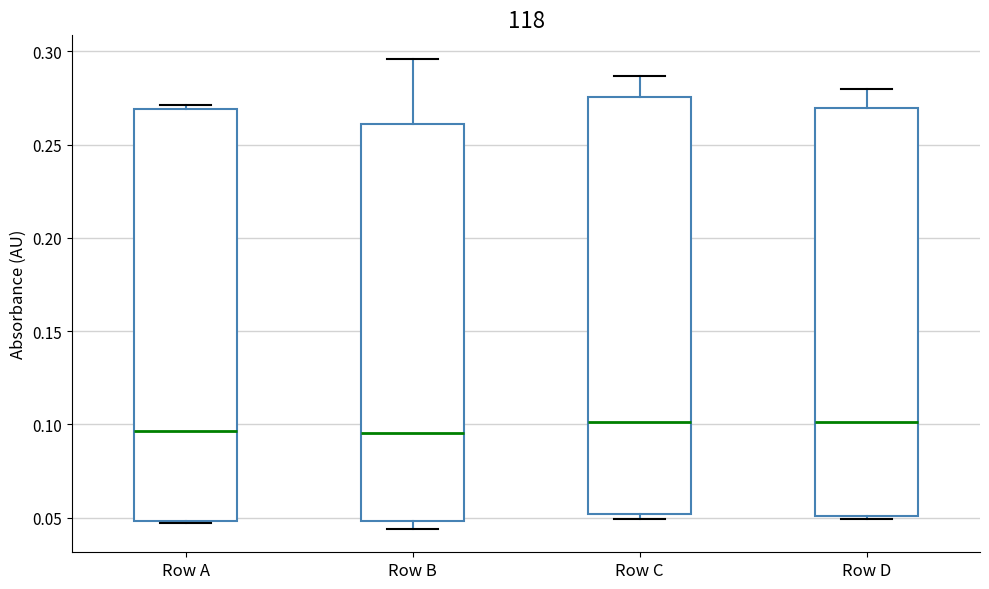

Where does the upper whisker of the box for Row C end on the y-axis? The values are not printed on the chart, so give them approximately, as read against the axis.

0.285